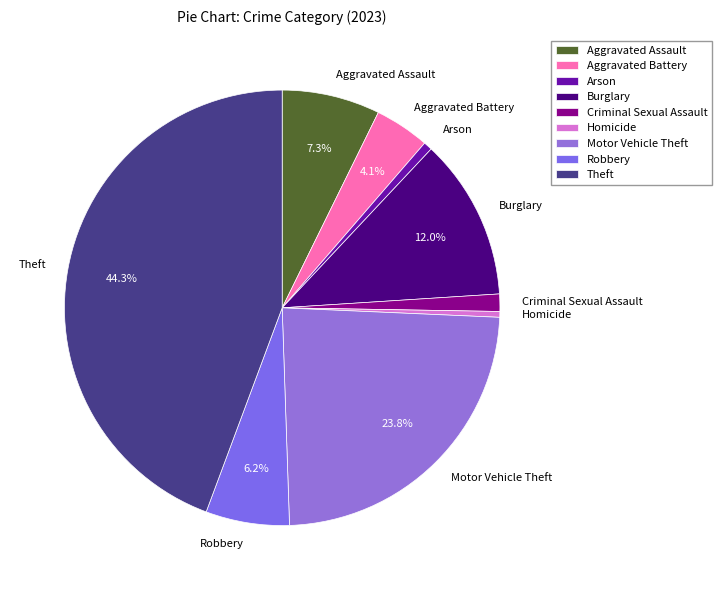

What percentage is NOT represented by Motor Vehicle Theft?

76.2%